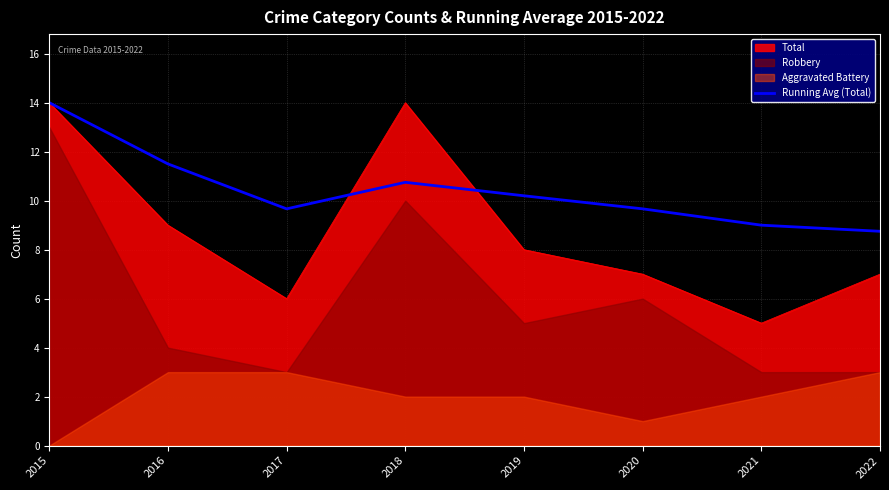

What is the lowest value of the Running Avg (Total) series?

8.8